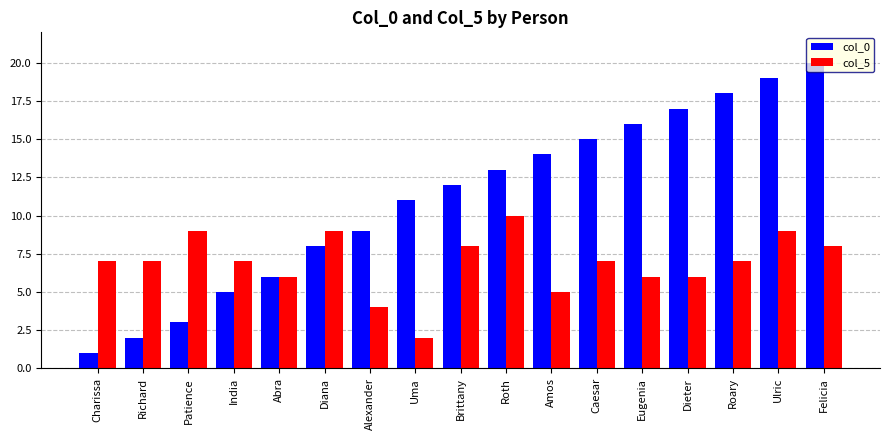

What is the difference between the maximum and minimum values in the col_5 series?

8